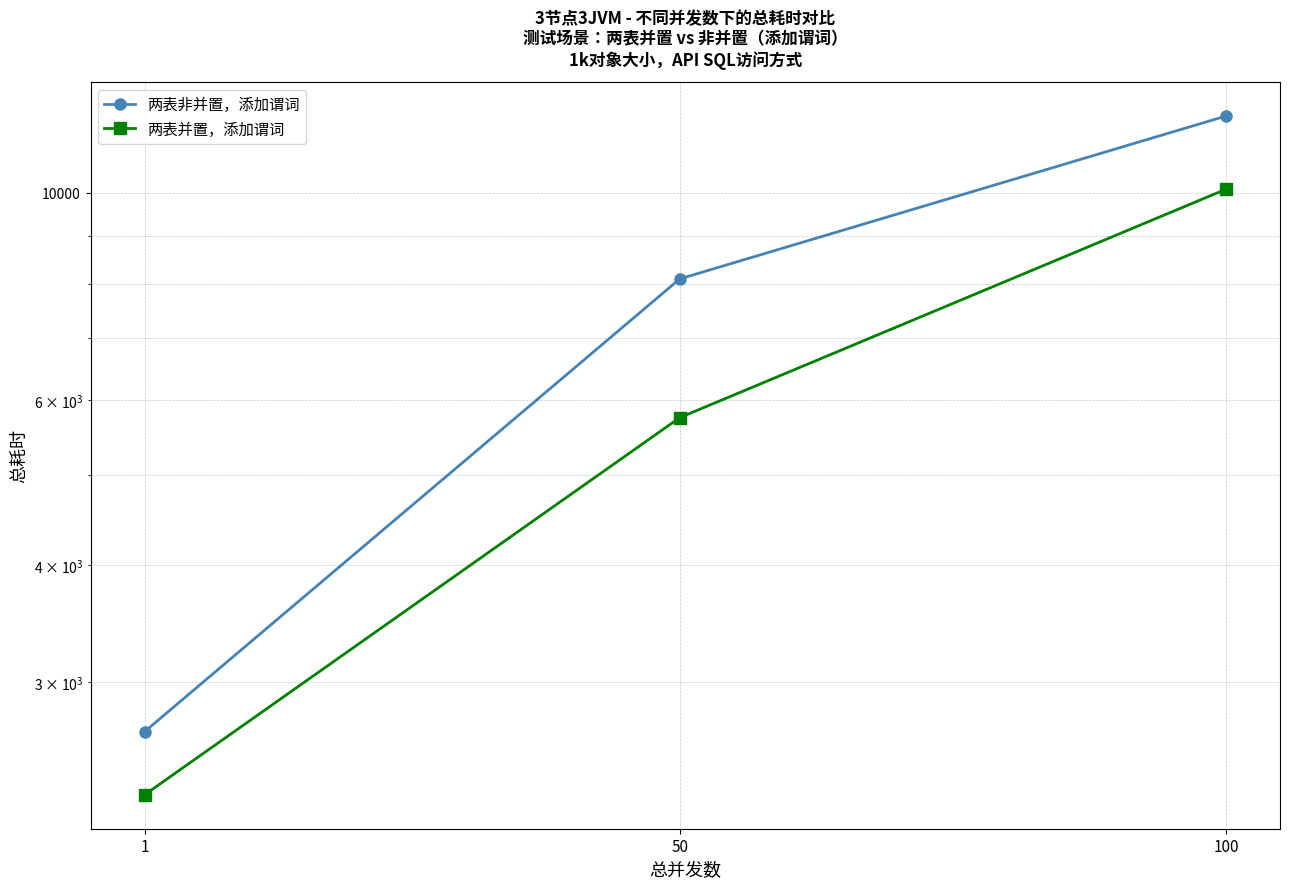

What is the value of the 两表非并置，添加谓词 point at the 2nd from the left?

8092